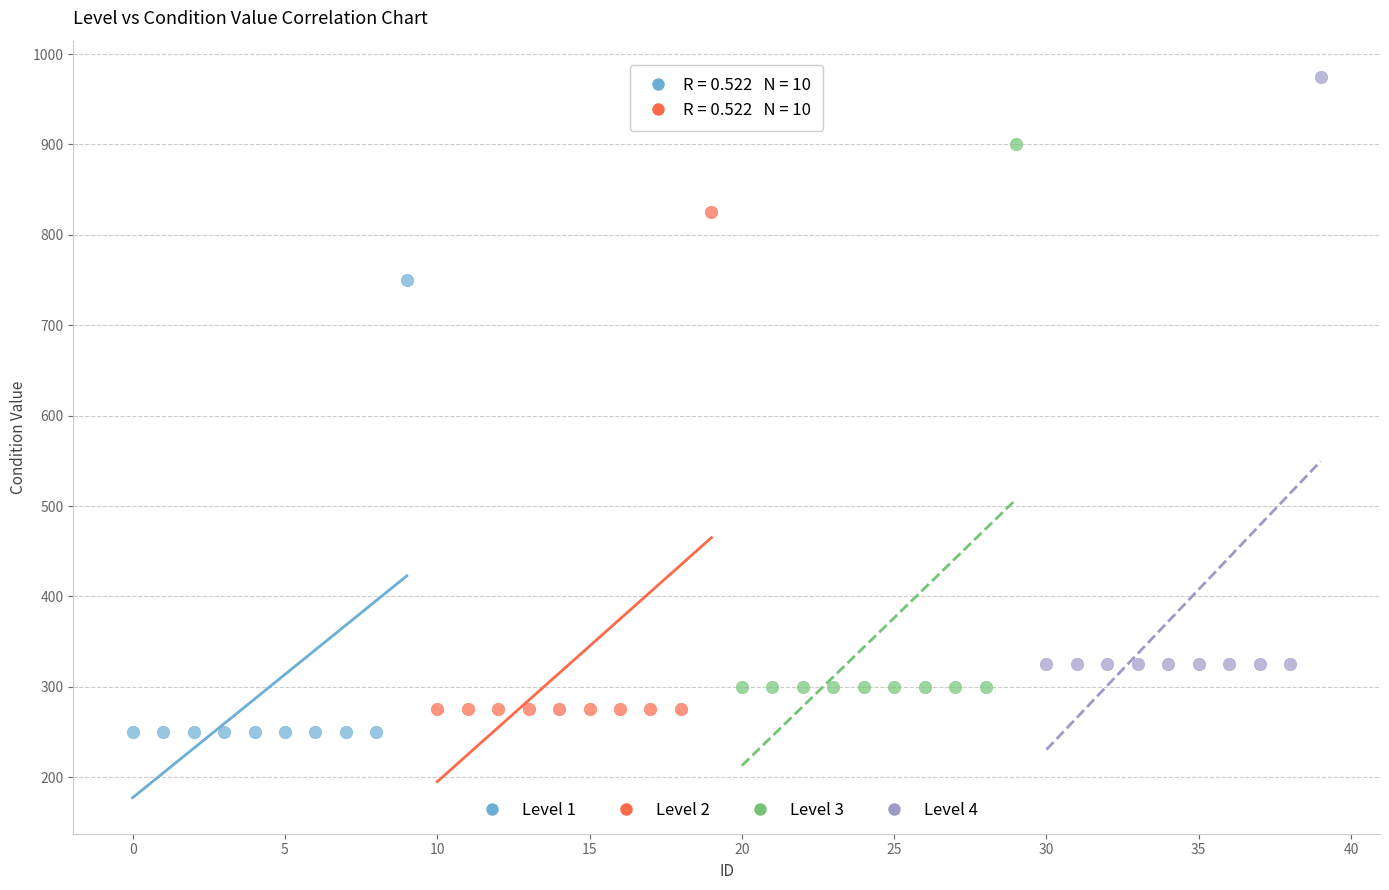

Which series has the widest spread of Y values?

Level 4